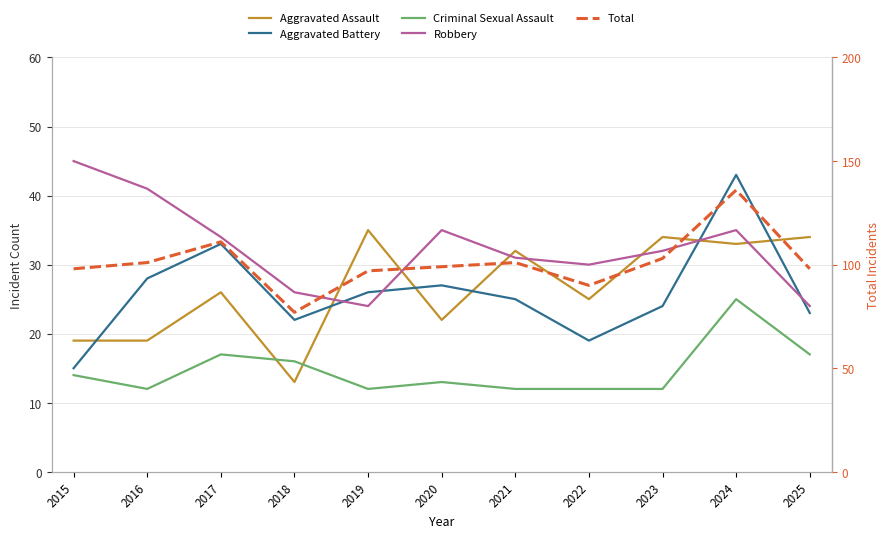

At which category is the sum across all series the highest?

2024